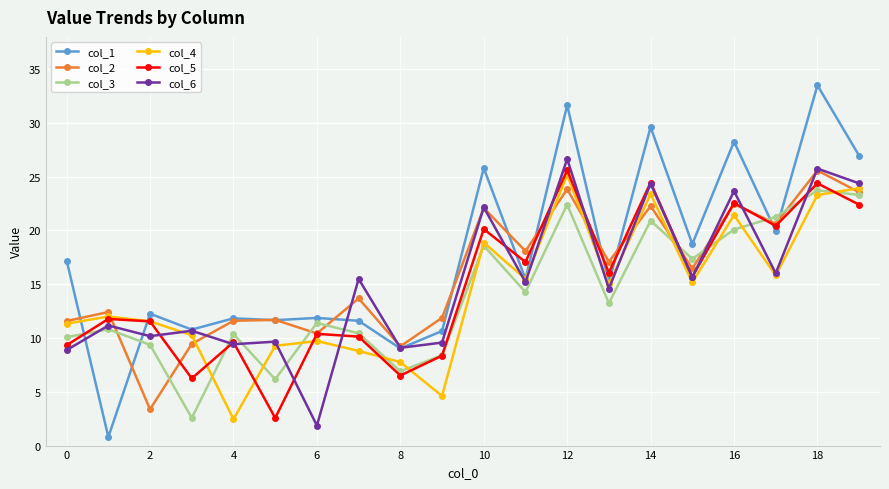

Which series has the largest total across all categories?

col_1